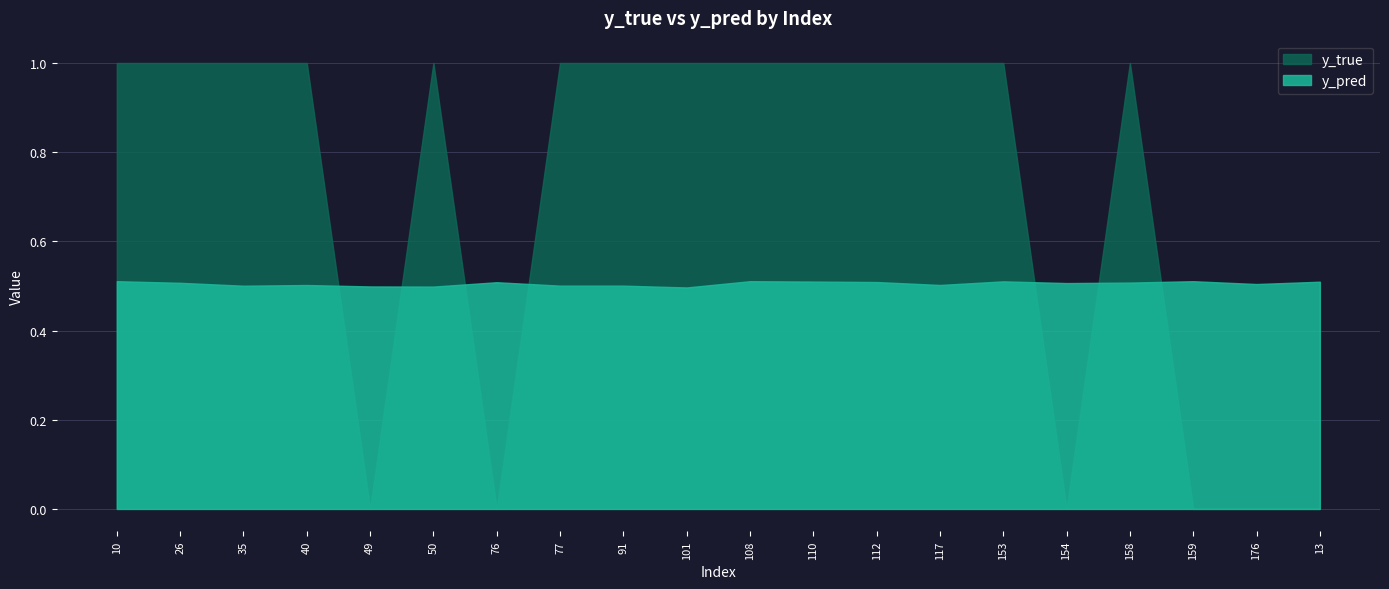

Rank the series by their maximum value, from highest to lowest.

y_true, y_pred